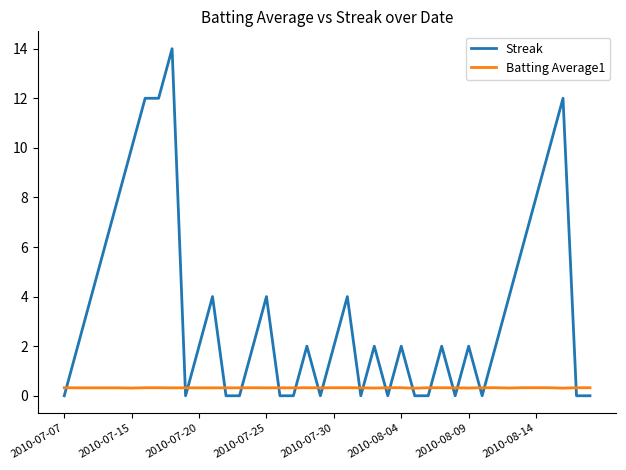

How many lines are shown in the chart?

2